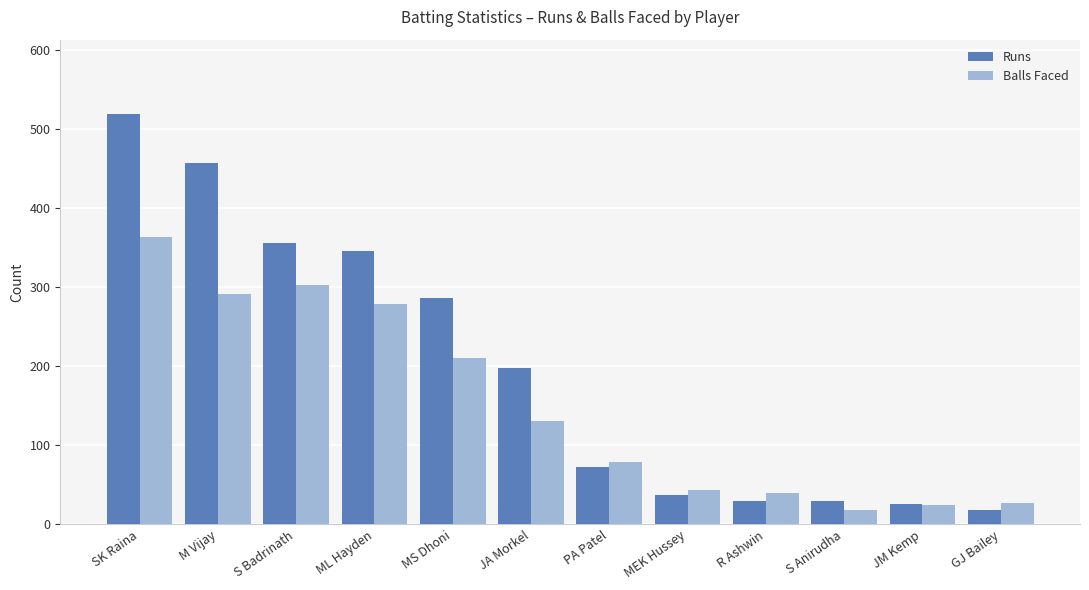

How many groups of bars are there?

12